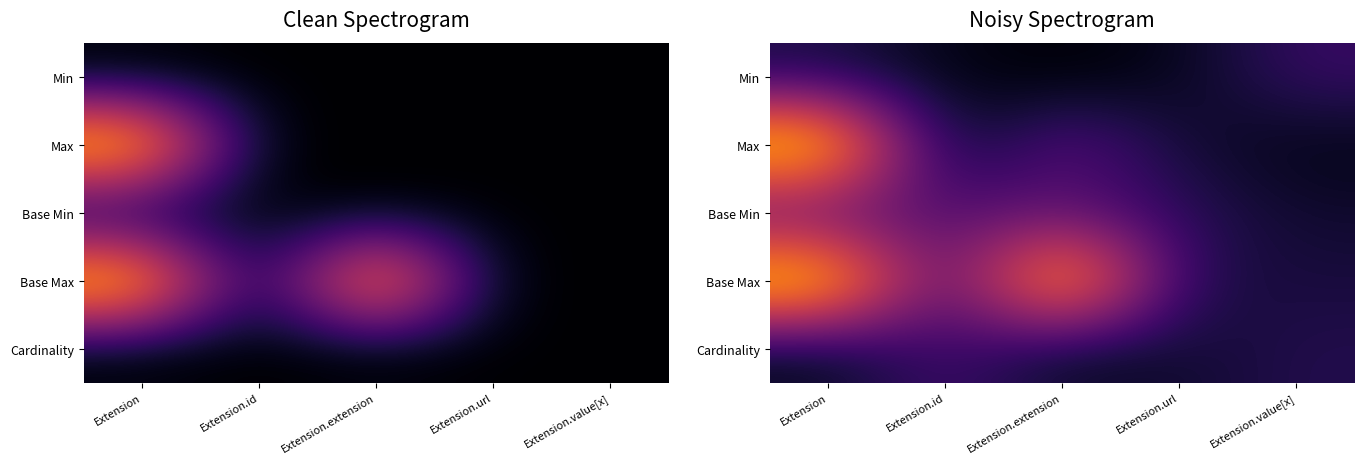

How many Base Max values are between 0 and 1?

5